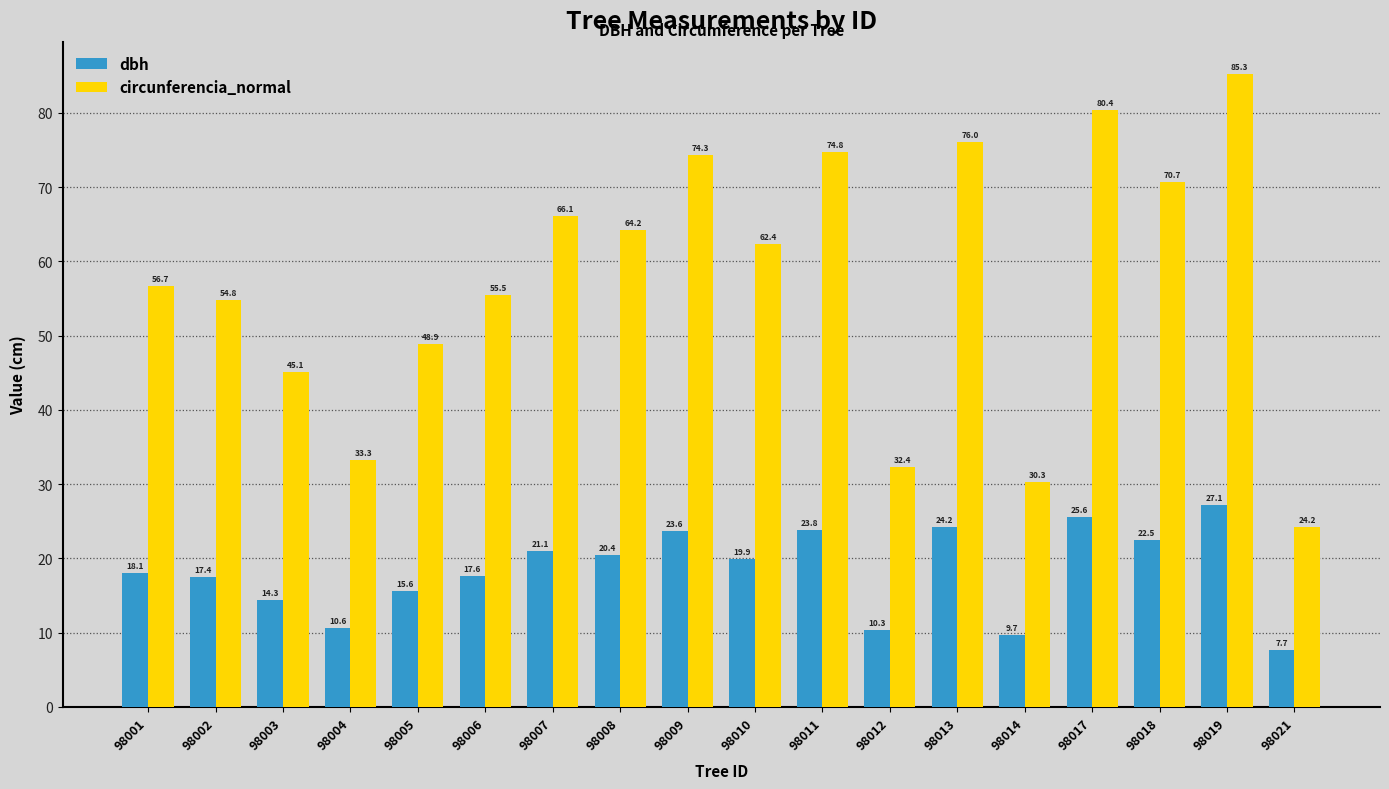

True or false: dbh has a value of 10.1 at 98008.

False